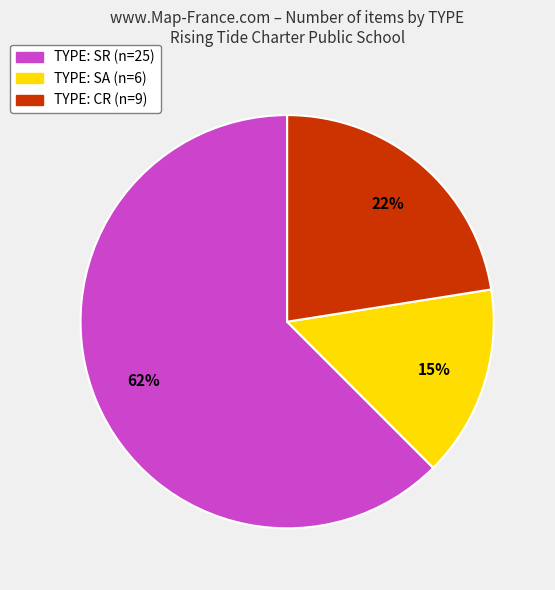

True or false: TYPE: CR (n=9) accounts for 22% of the total.

True